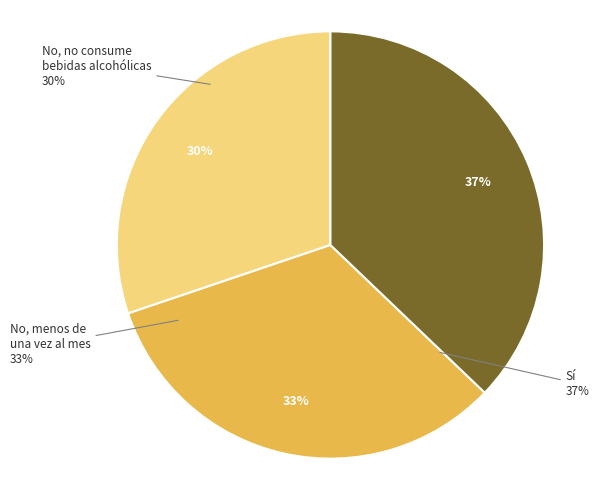

What percentage is NOT represented by Si?

62.8%